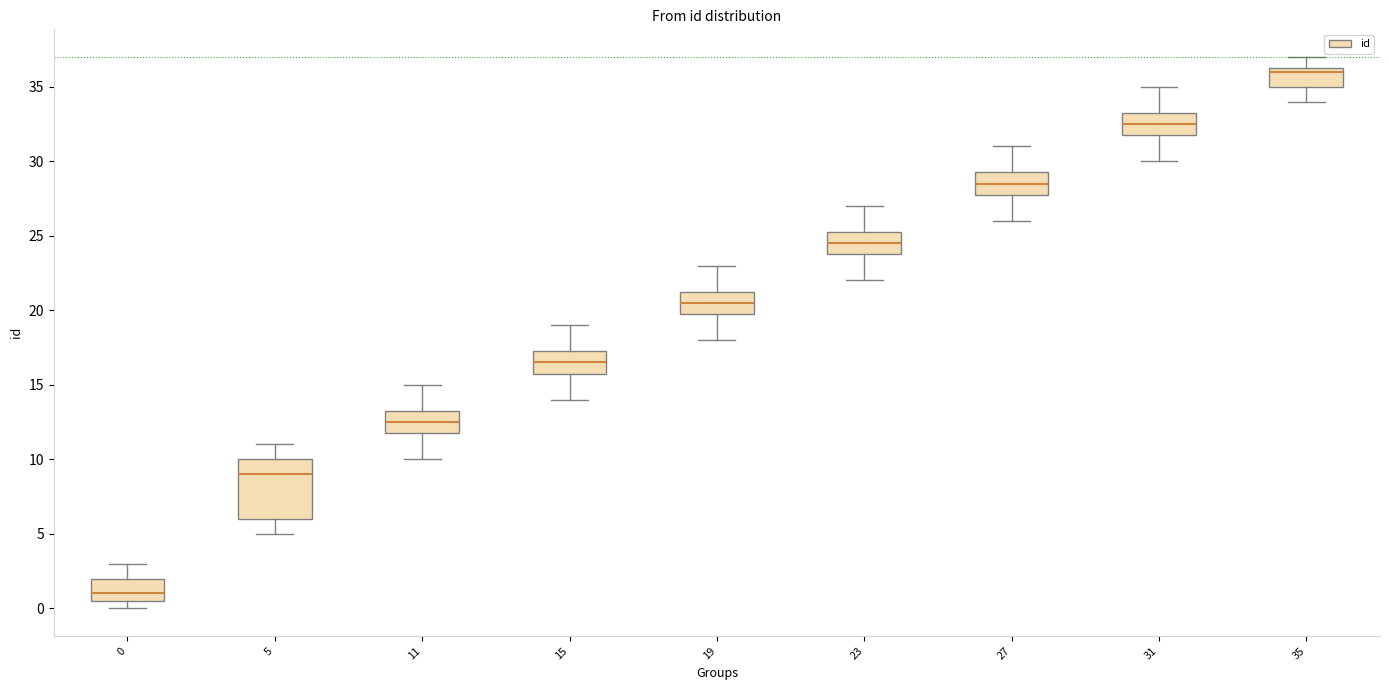

Reading left to right, transcribe this box plot: for each box, give where its median line is, the range the box spans, and where its two whiskers end, as read against the y-axis. The values are not printed on the chart, so give them approximately, as read against the axis.

0: median 1.0, box 0.5 to 2.0, whiskers 0.0 to 3.0
5: median 9.0, box 6.0 to 10.0, whiskers 5.0 to 11.0
11: median 12.5, box 12.0 to 13.5, whiskers 10.0 to 15.0
15: median 16.5, box 16.0 to 17.5, whiskers 14.0 to 19.0
19: median 20.5, box 20.0 to 21.5, whiskers 18.0 to 23.0
23: median 24.5, box 24.0 to 25.5, whiskers 22.0 to 27.0
27: median 28.5, box 28.0 to 29.5, whiskers 26.0 to 31.0
31: median 32.5, box 32.0 to 33.5, whiskers 30.0 to 35.0
35: median 36.0, box 35.0 to 36.5, whiskers 34.0 to 37.0